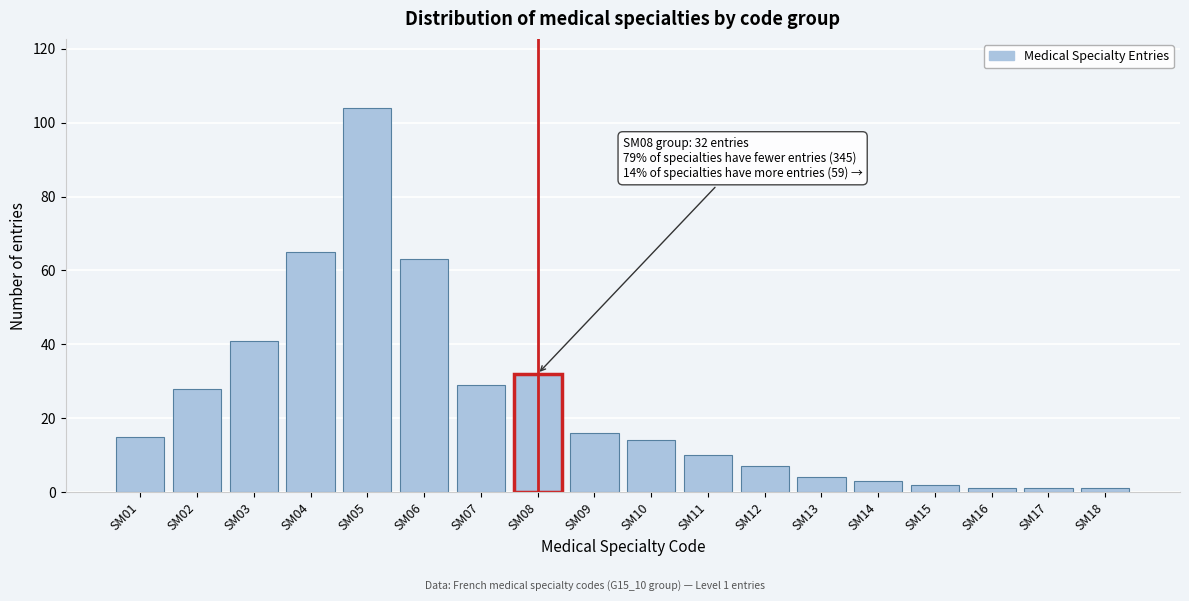

Reading right to left, transcribe all the data shown in this chart.

SM18=1	SM17=1	SM16=1	SM15=2	SM14=3	SM13=4	SM12=7	SM11=10	SM10=14	SM09=16	SM08=32	SM07=29	SM06=63	SM05=104	SM04=65	SM03=41	SM02=28	SM01=15